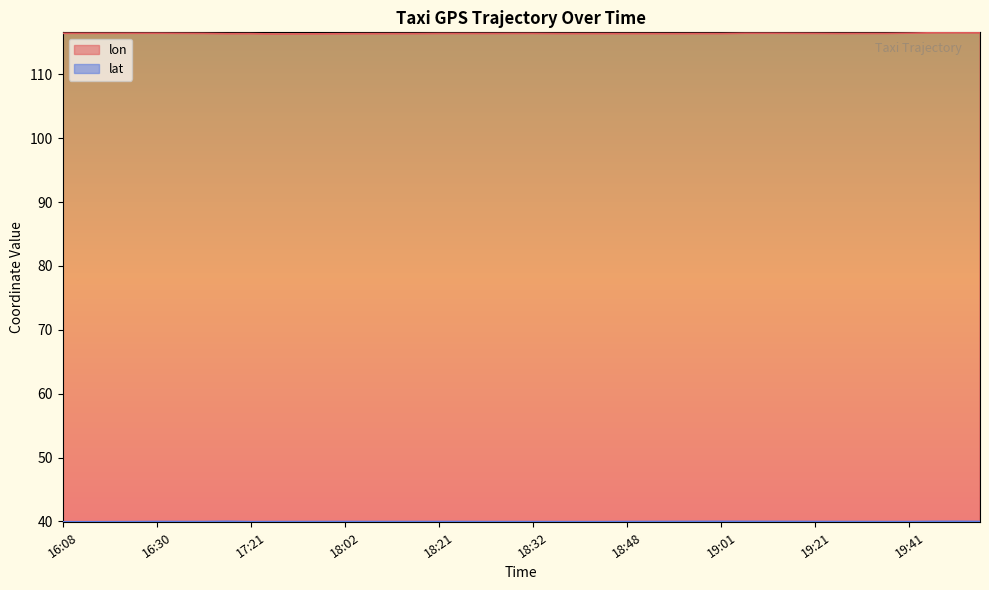

What is the spread (max minus min) of values at 16:30?

76.4